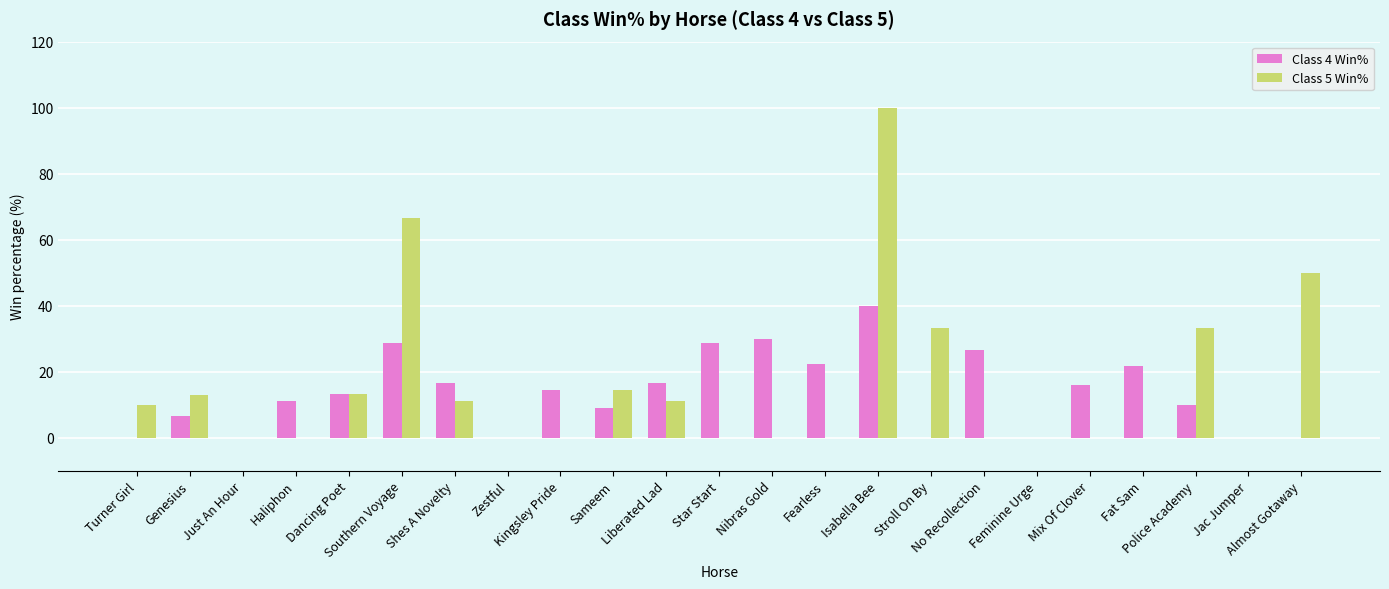

What is the approximate value of Class 4 Win% at Southern Voyage?

28.6